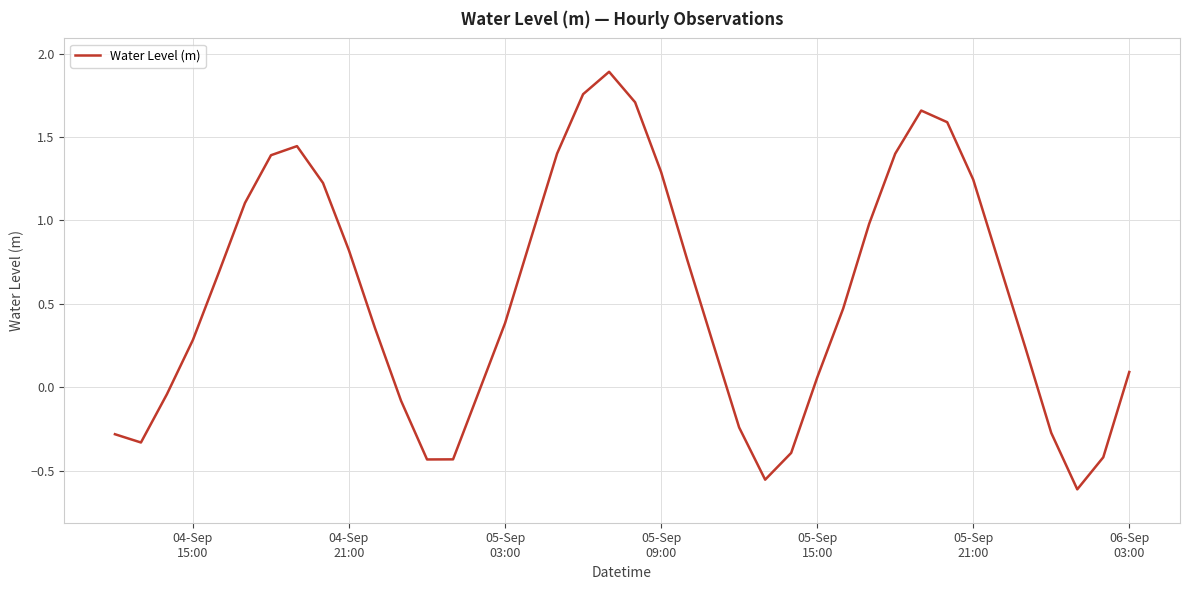

What is the greatest value displayed?

1.9